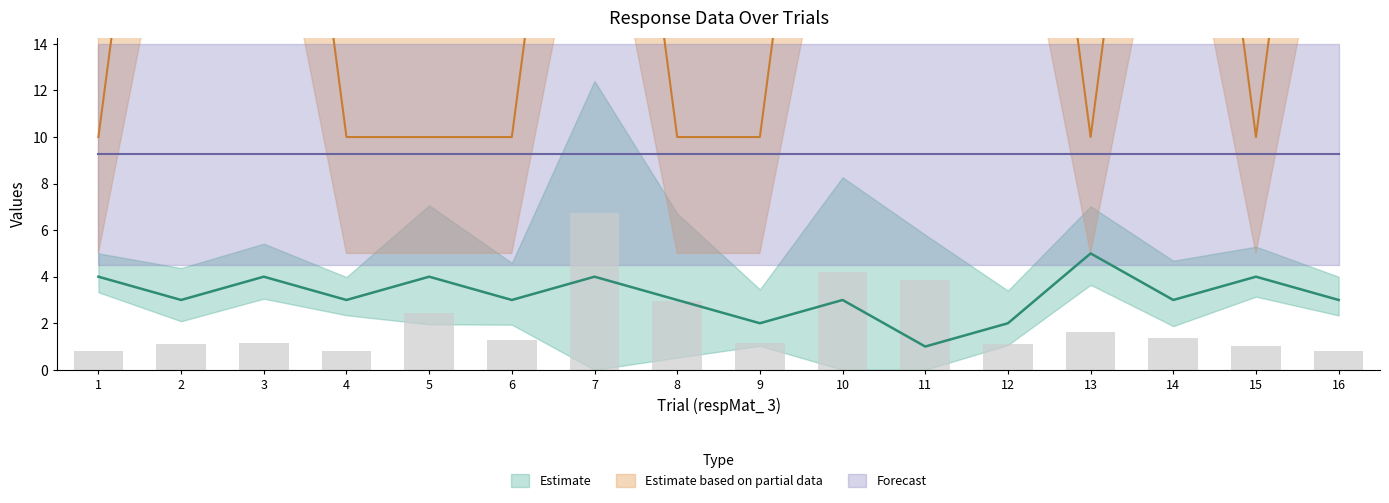

What is the minimum value for respMat_ 9?

1.0